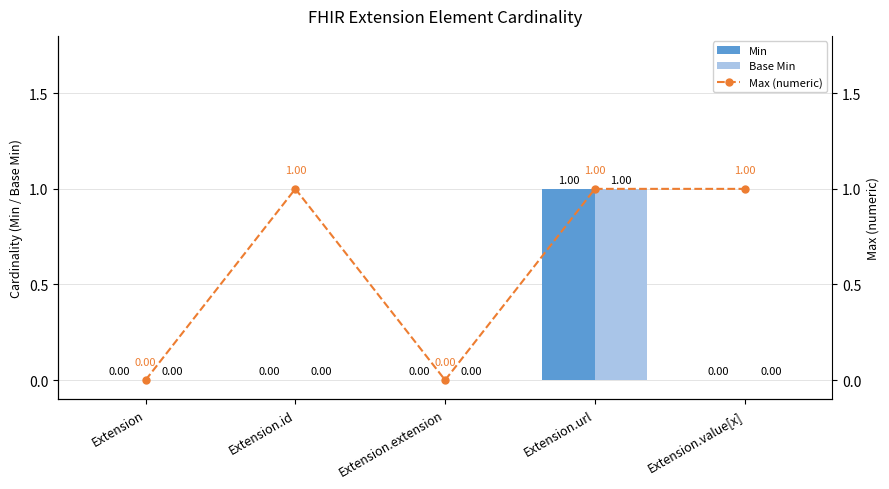

What is the label of the 4th bar from the left?

Extension.url